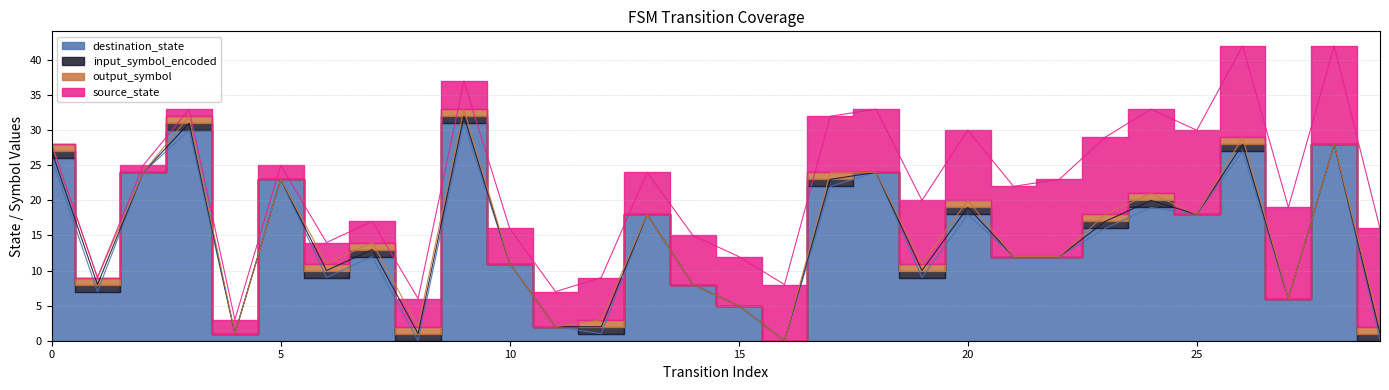

How many lines are shown in the chart?

4